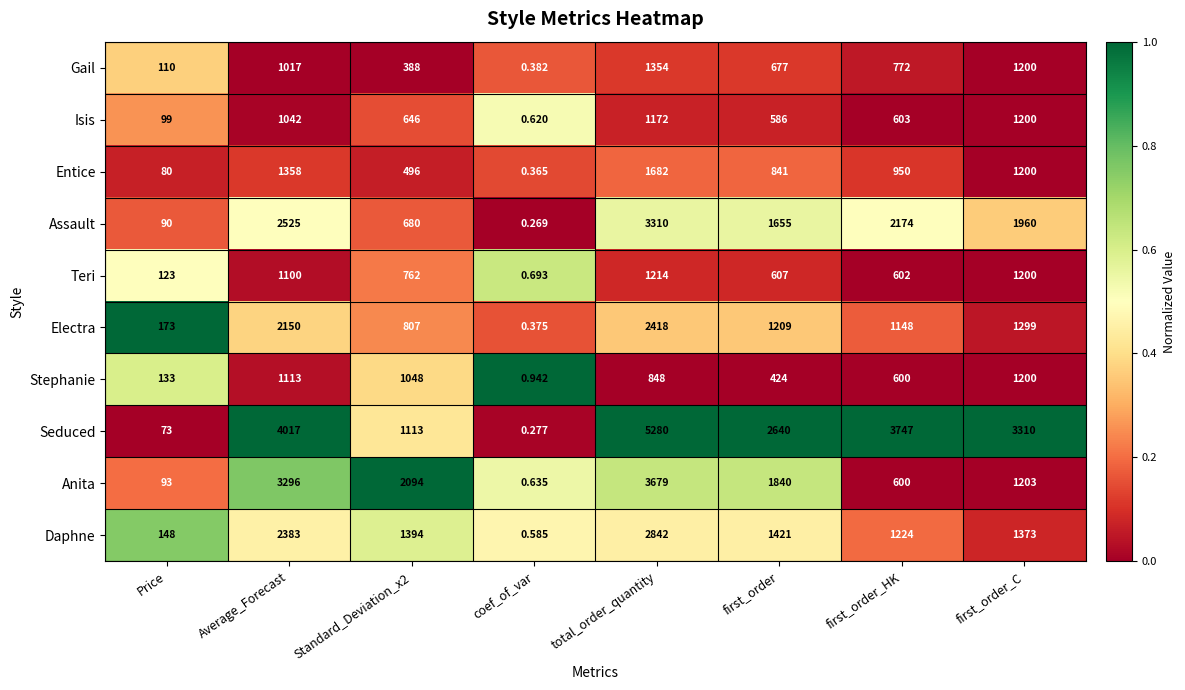

Which series has the widest spread of values?

Seduced